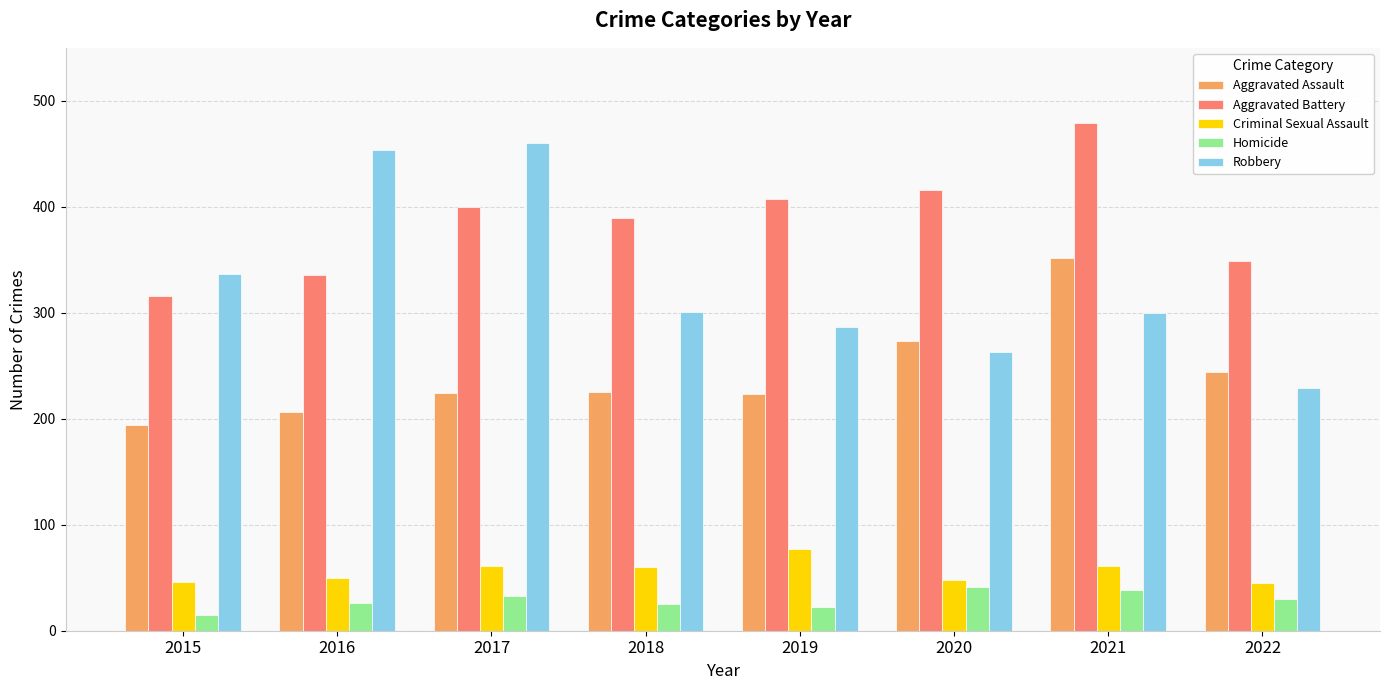

What are all the series names shown in the legend?

Aggravated Assault, Aggravated Battery, Criminal Sexual Assault, Homicide, Robbery